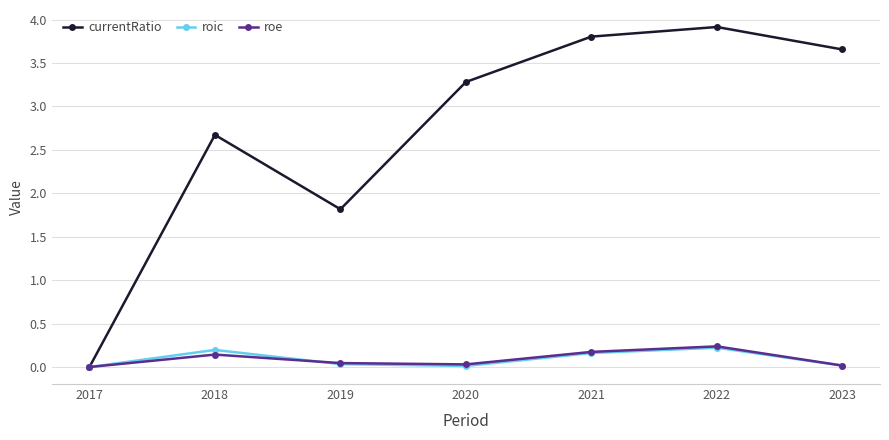

What is the maximum value shown in the chart?

3.9